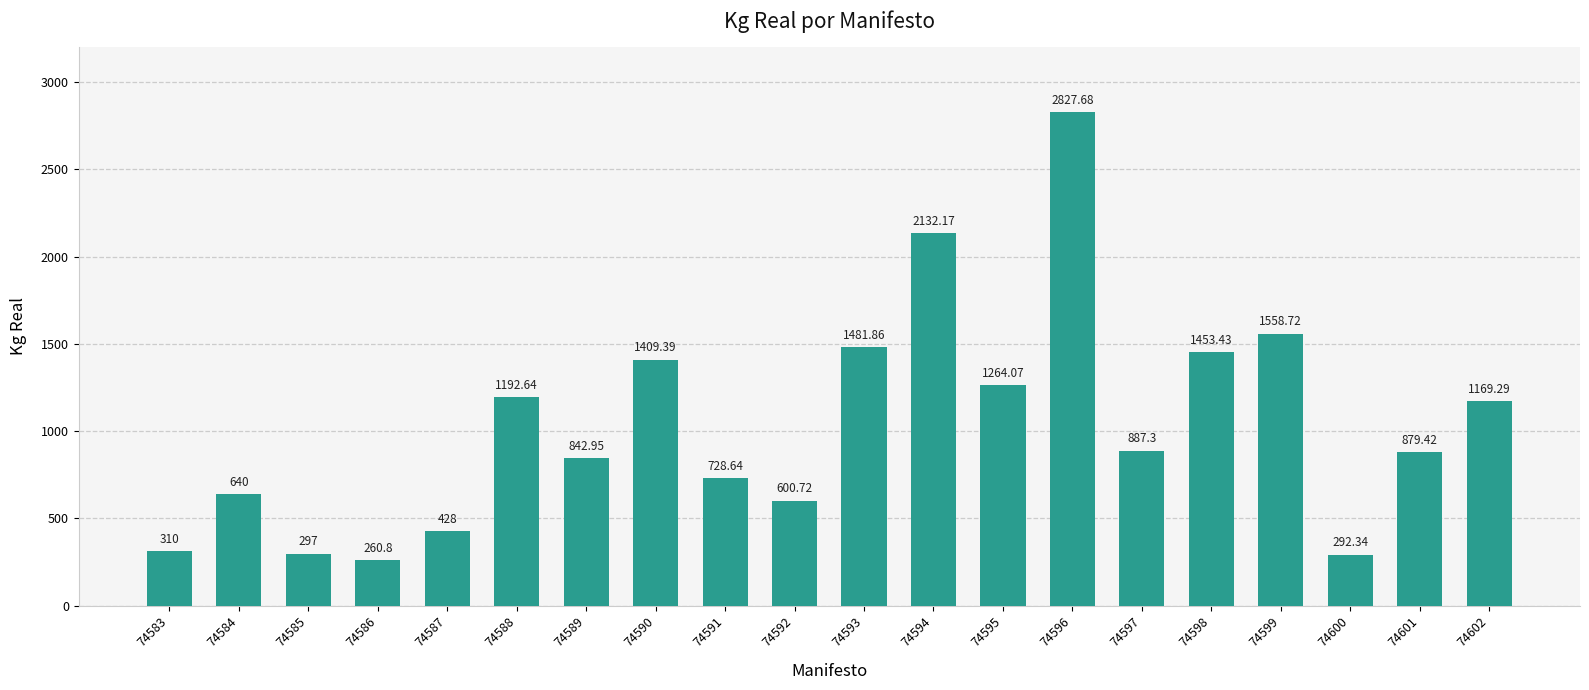

List the labels in order of value, largest first.

74596, 74594, 74599, 74593, 74598, 74590, 74595, 74588, 74602, 74597, 74601, 74589, 74591, 74584, 74592, 74587, 74583, 74585, 74600, 74586